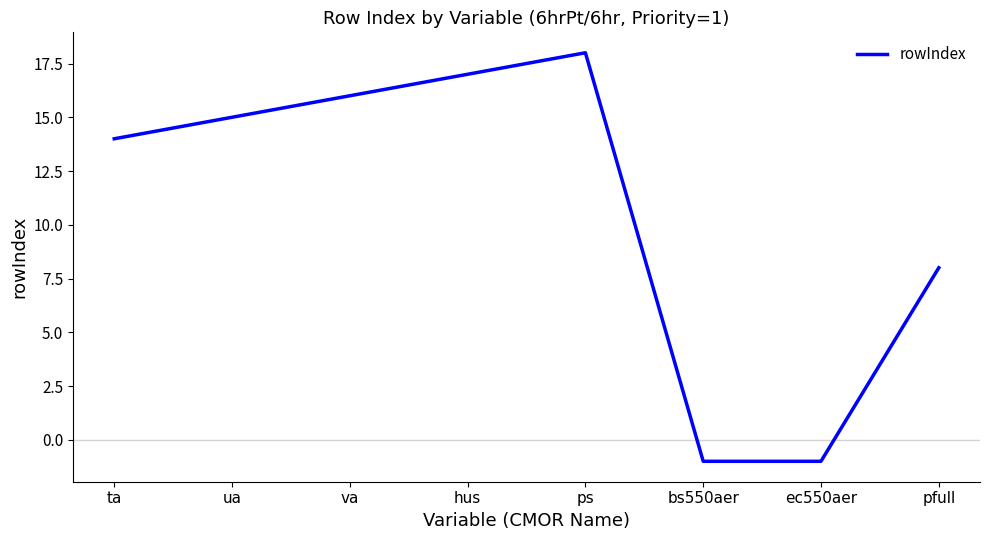

Reading right to left, what are all the values shown in this chart?

8	-1	-1	18	17	16	15	14